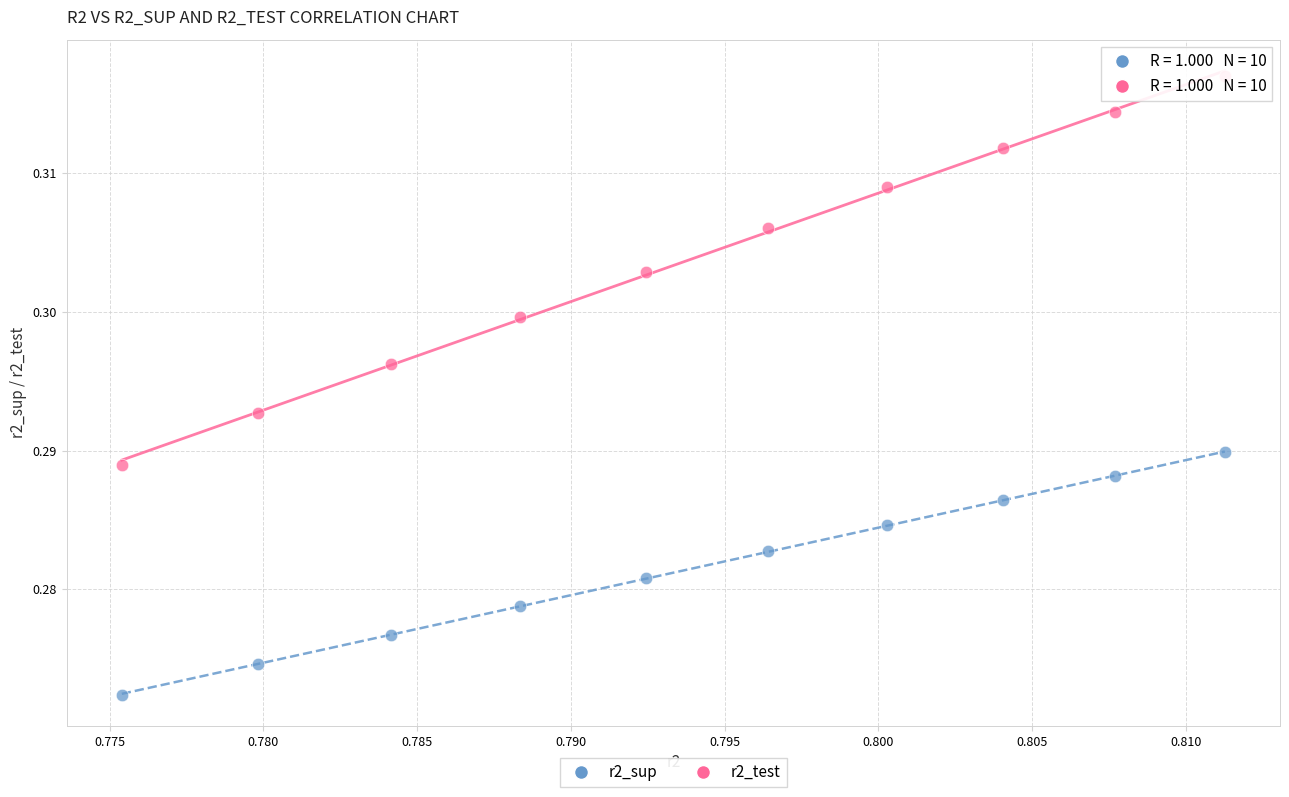

Which series reaches the minimum Y coordinate?

r2_sup